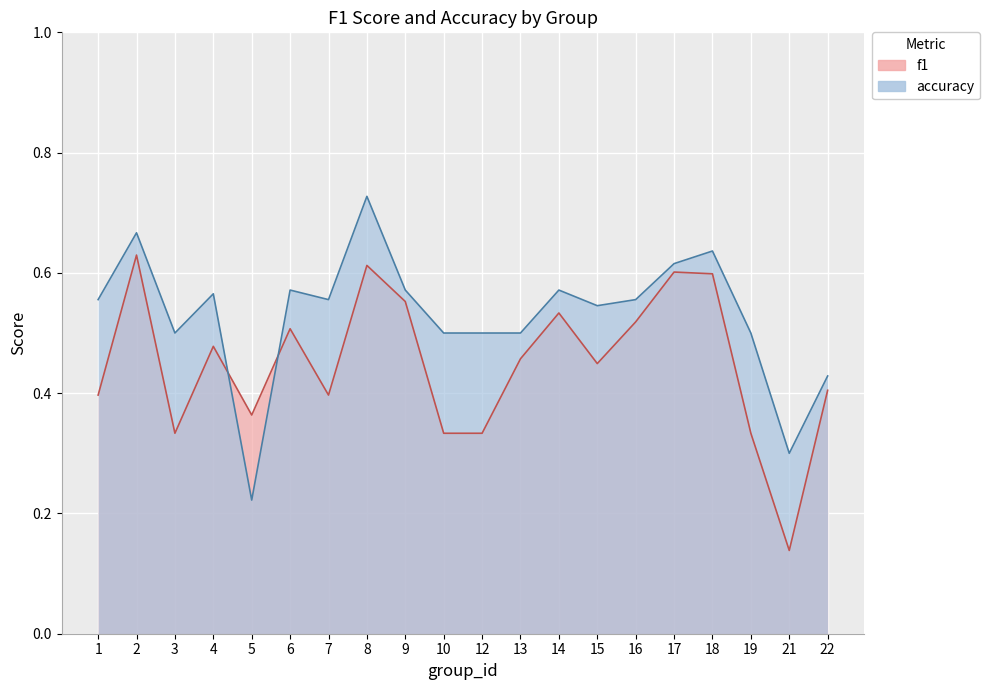

Which series has the largest total across all categories?

accuracy